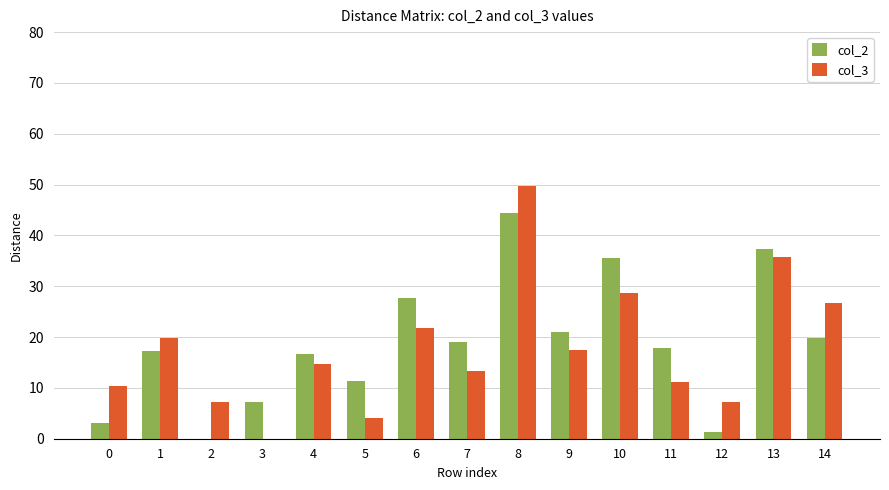

The col_3 series shows 35.8 at 13. True or false?

True